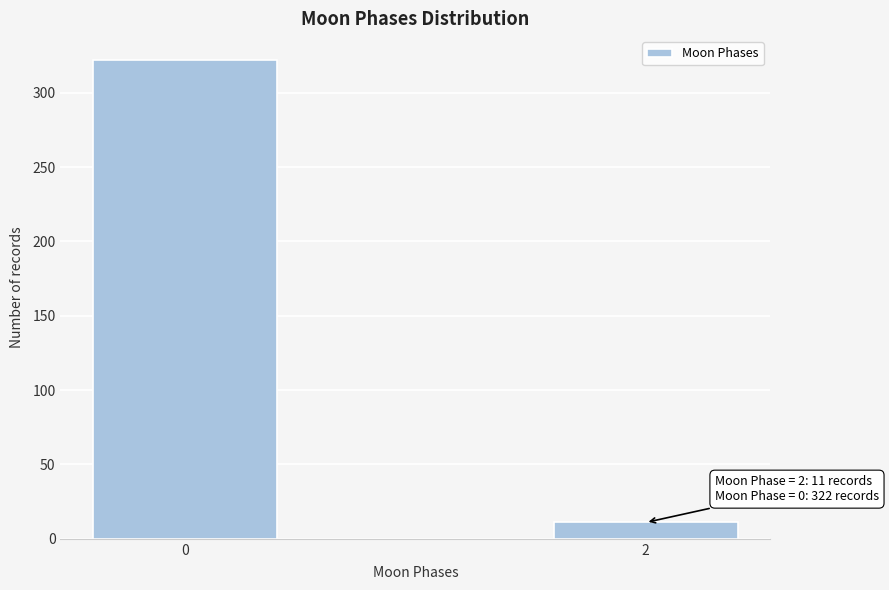

Reading left to right, extract all data points from this chart.

322	11